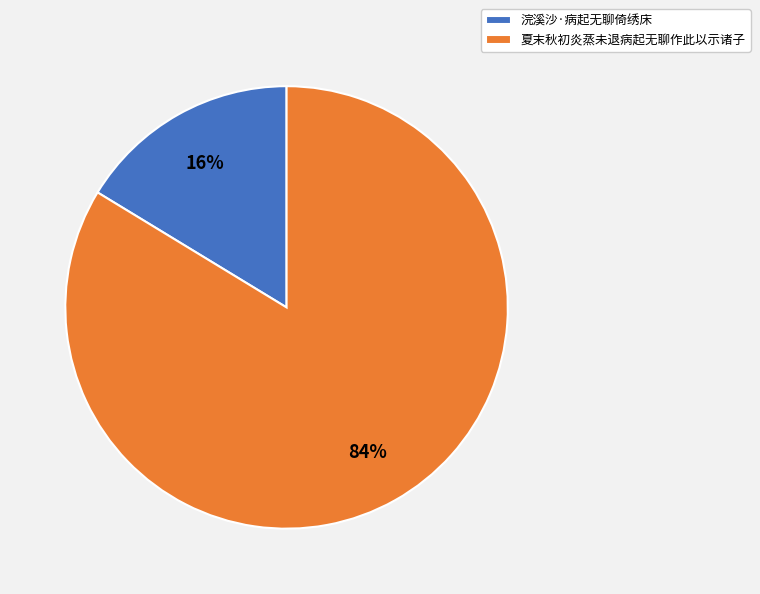

Do 夏末秋初炎蒸未退病起无聊作此以示诸子 and 浣溪沙·病起无聊倚绣床 together represent more than half of the pie?

Yes